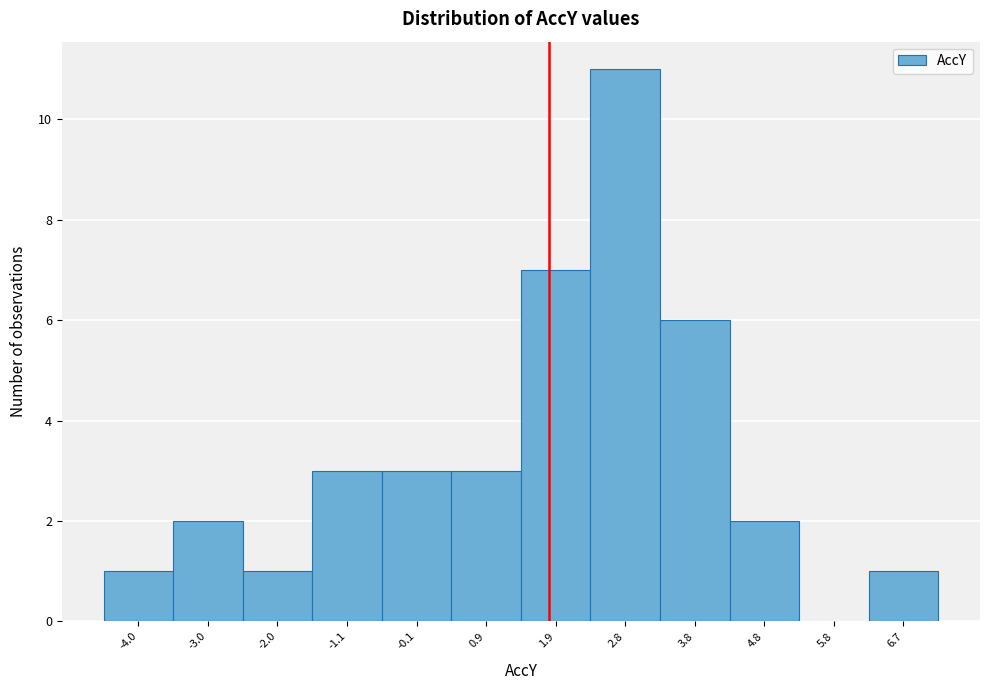

Reading left to right, extract all data points from this chart.

-4.0=1	-3.0=2	-2.0=1	-1.1=3	-0.1=3	0.9=3	1.9=7	2.8=11	3.8=6	4.8=2	5.8=0	6.7=1